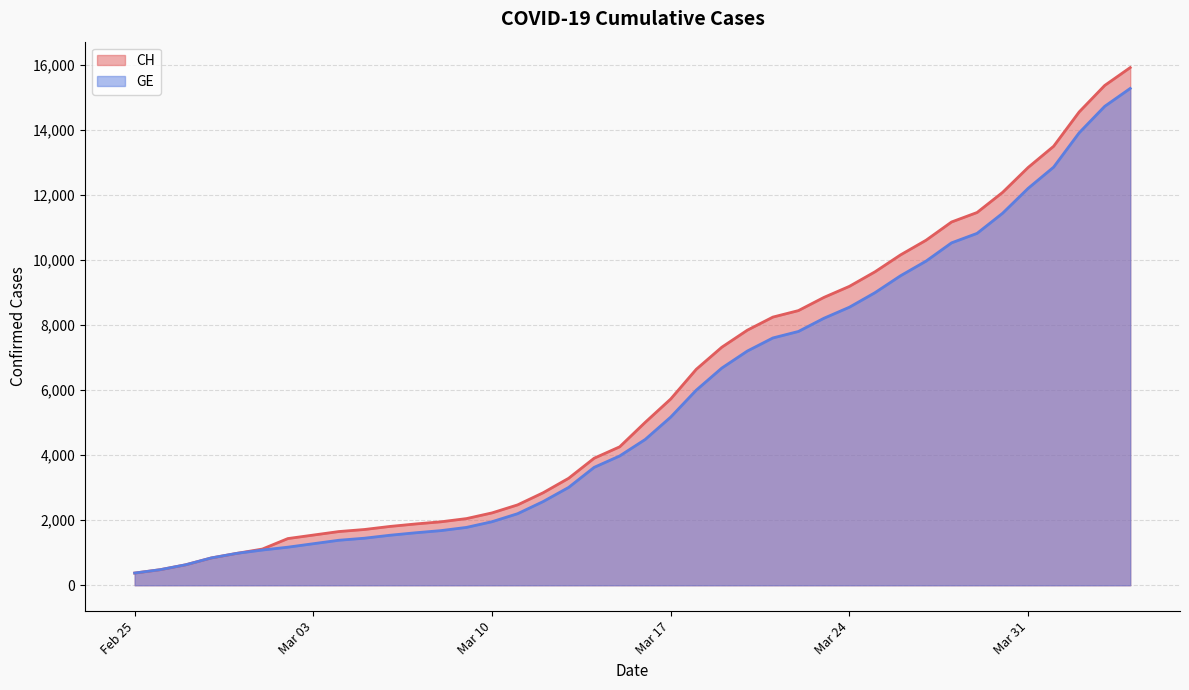

Does the chart have visible grid lines?

Yes